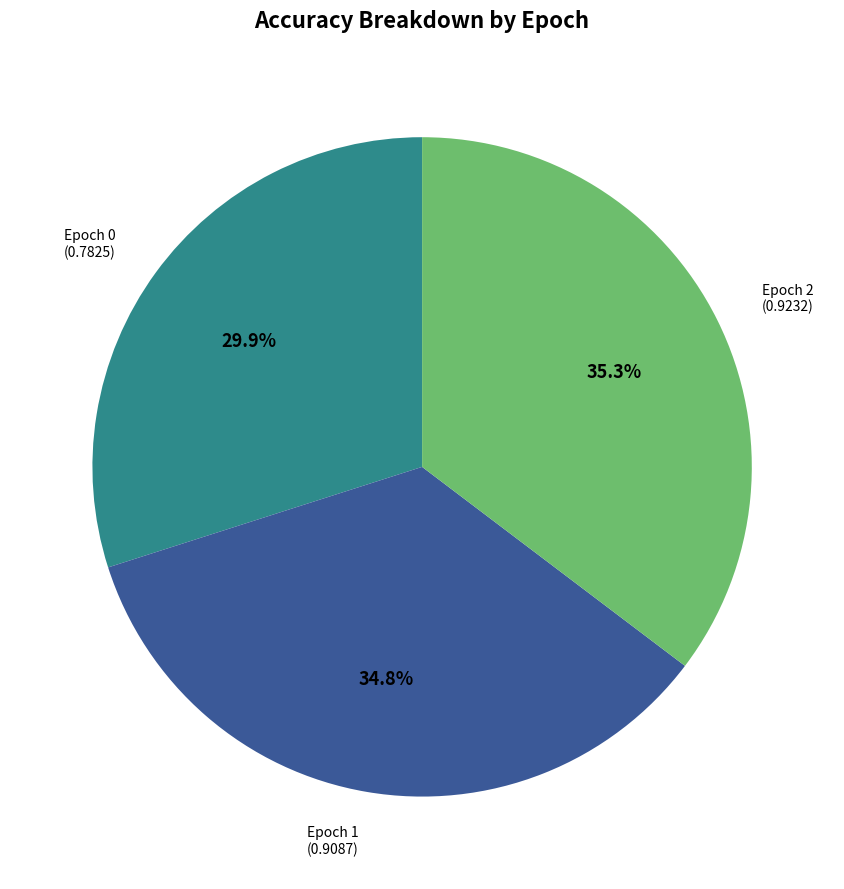

To the nearest percent, what is the average slice percentage?

33%